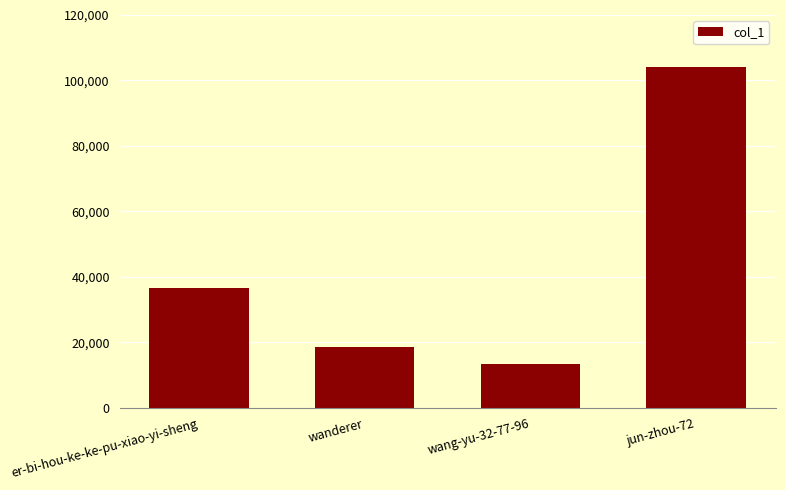

Reading left to right, what are all the values shown in this chart?

36546	18678	13496	104152